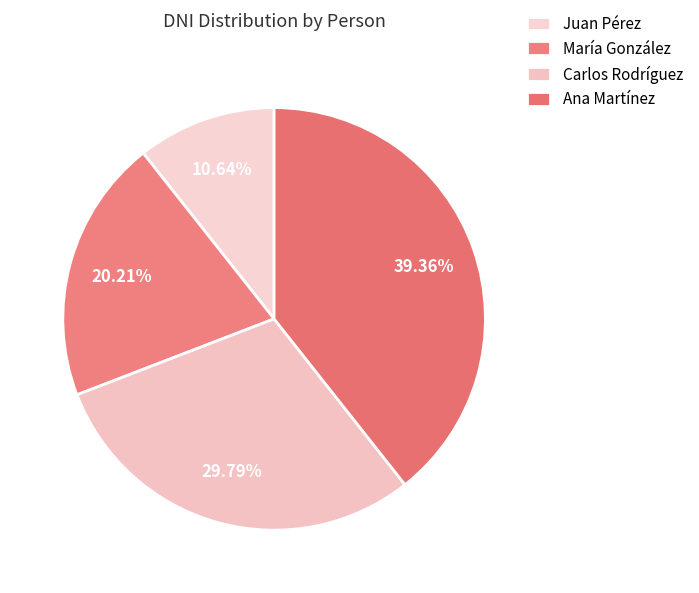

The Juan Pérez slice represents 24% of the pie. True or false?

False